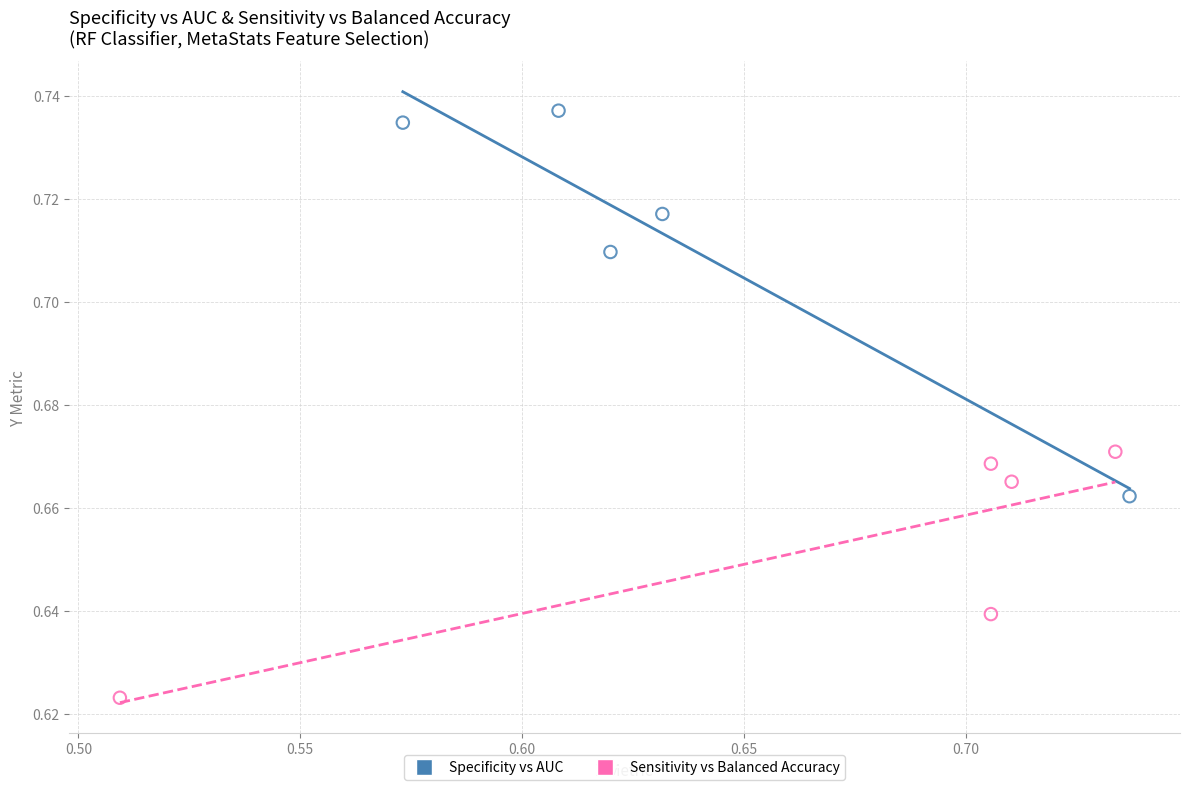

Which series has the largest Y range (max minus min)?

Specificity vs AUC